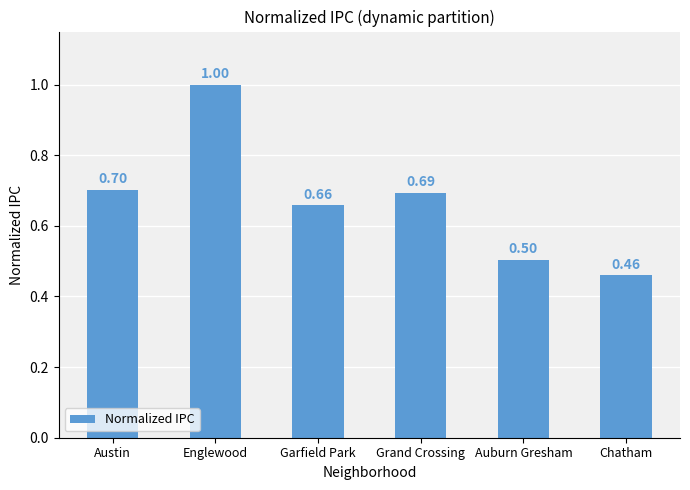

What is the smallest value displayed?

0.5